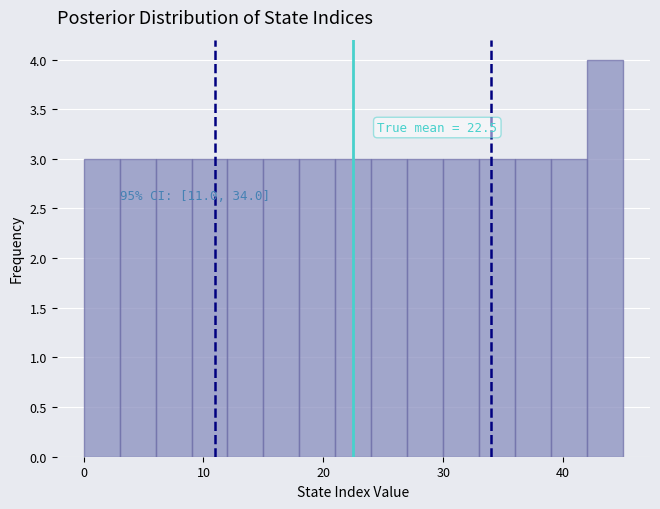

Around what value on the x-axis is the tallest bar? Give the approximate position of its centre, as read against the axis.

44